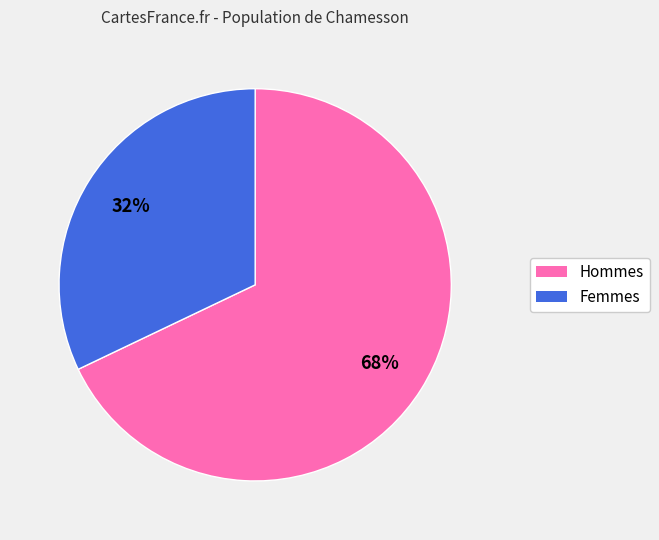

To the nearest percent, what is the difference between the largest and smallest slice percentages?

36%